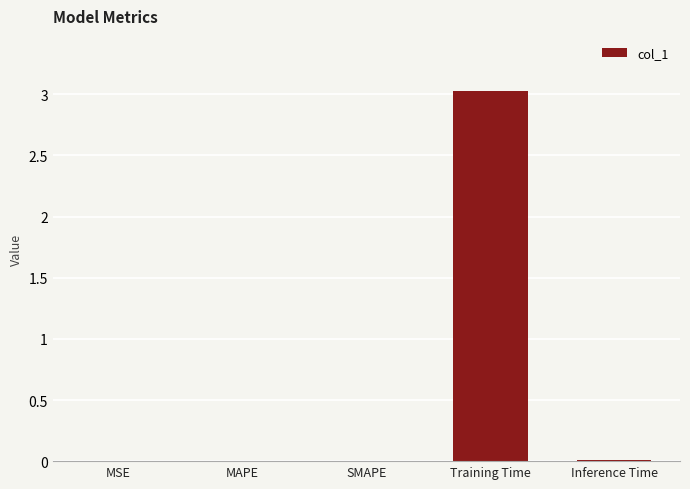

What is the sum of all values?

3.0